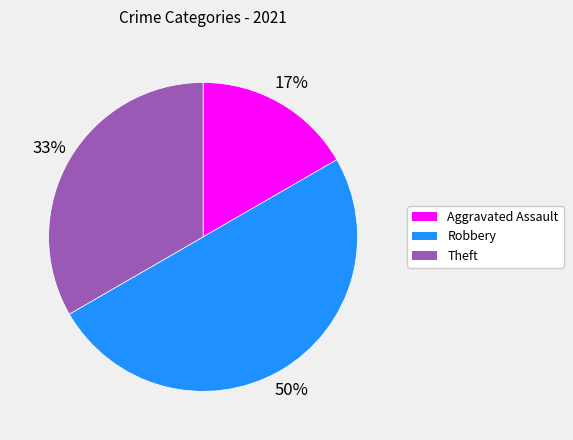

Rank the categories by value from lowest to highest.

Aggravated Assault, Theft, Robbery